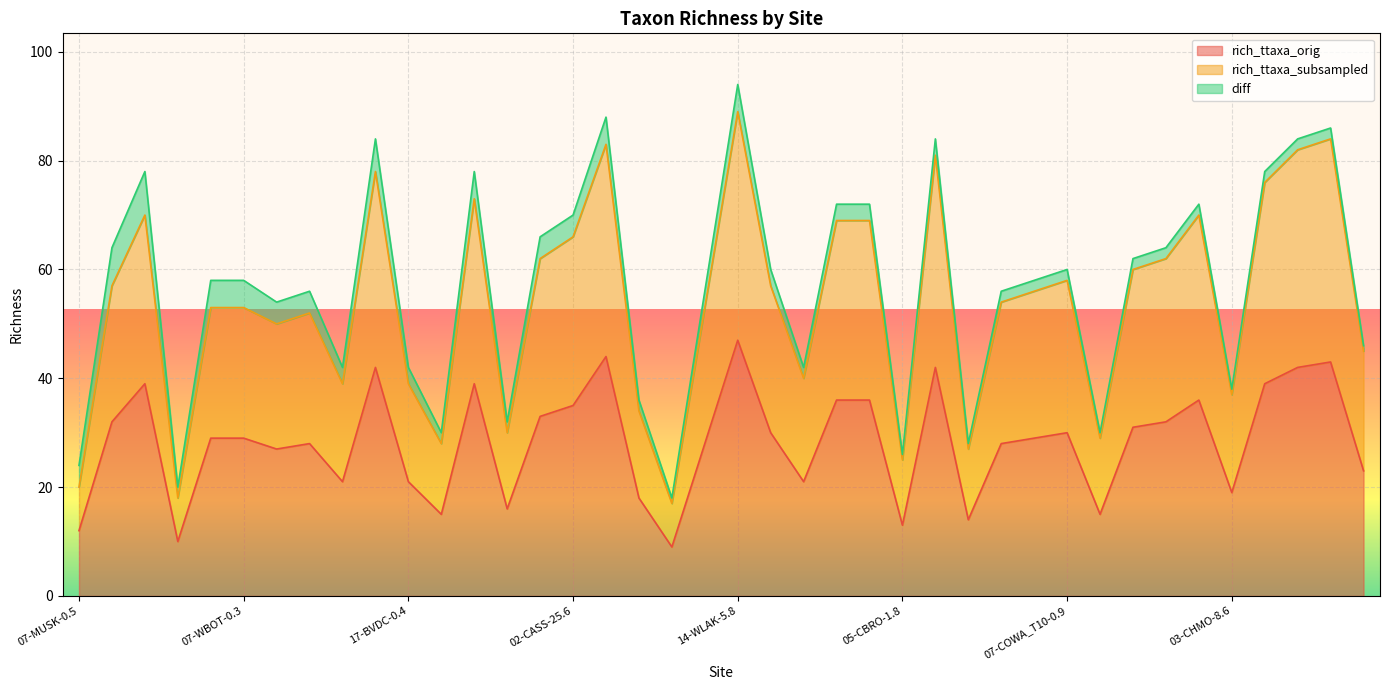

What is the sum of the rich_ttaxa_subsampled values at 04-BLAK_T7-3.0 and 17-OROW-0.6?

97